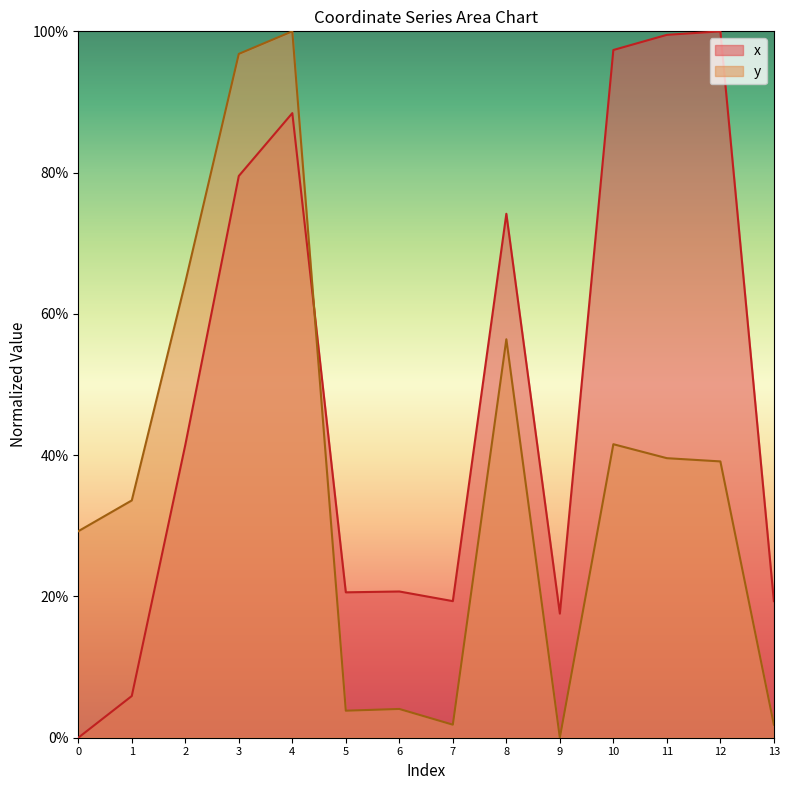

In y, how many points are lower than both neighbors (excluding endpoints)?

3